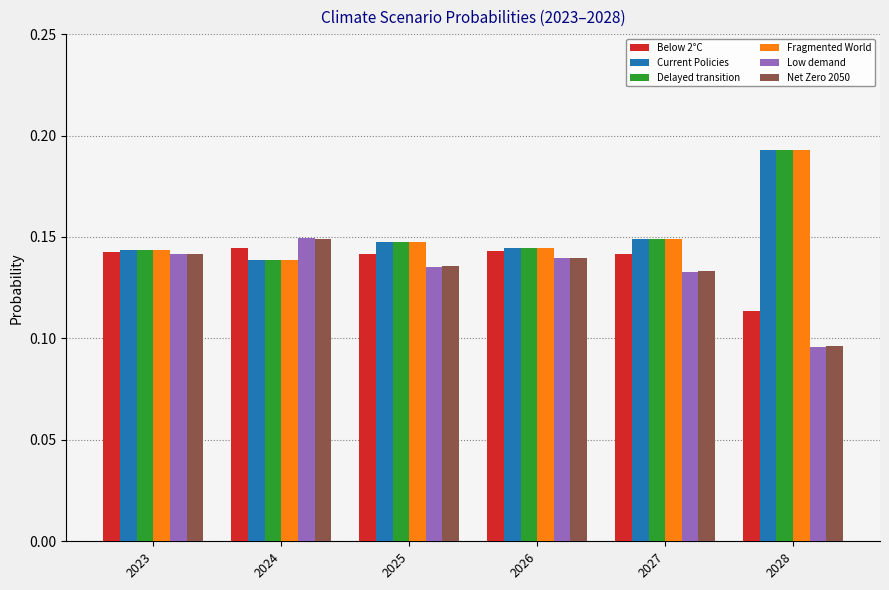

Which category has the highest value in the Net Zero 2050 series?

2024